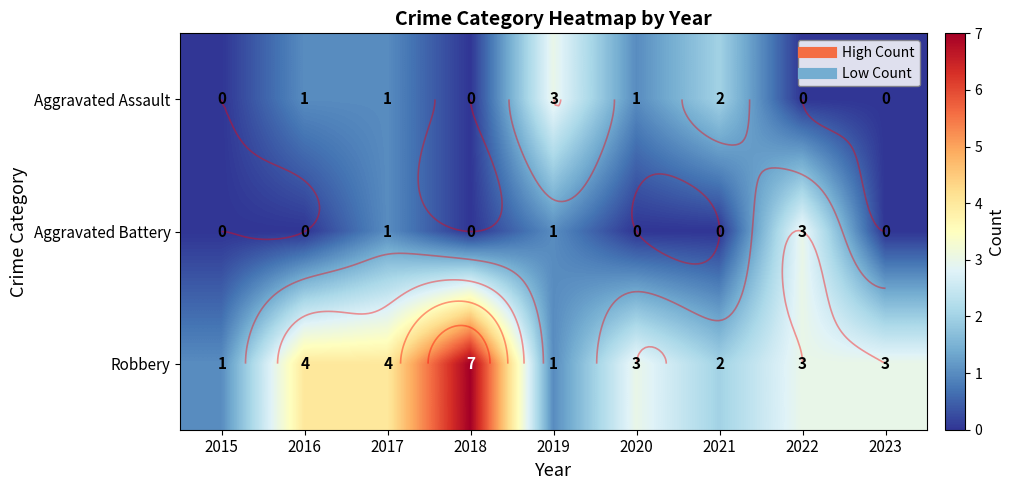

What is the difference between the Aggravated Battery values at 2022 and 2023?

3